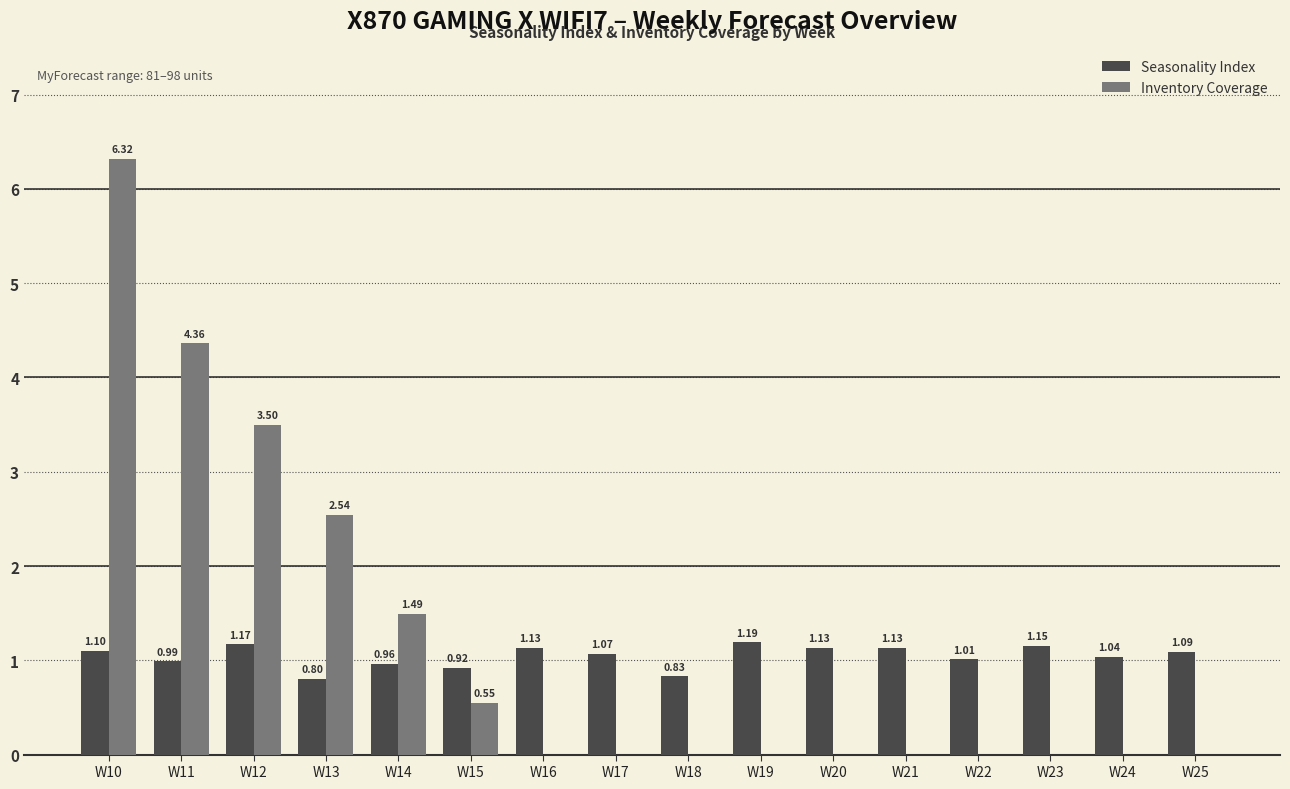

Count the number of categories in the chart.

16